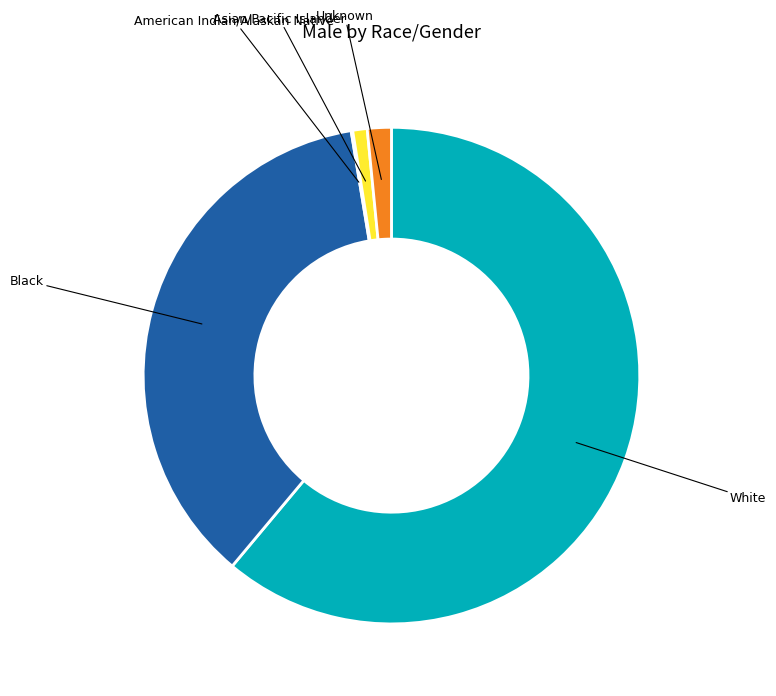

Which category has the biggest portion of the pie?

White